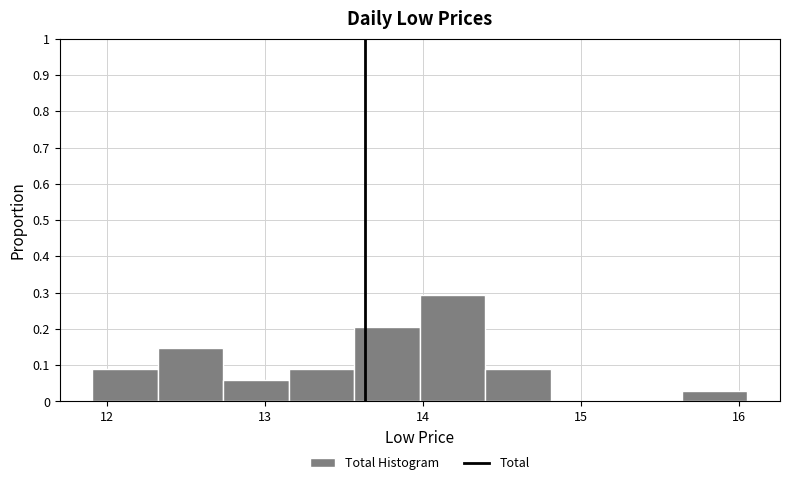

Reading left to right, list every bar in this chart as the range it spans on the x-axis followed by its height. Neither the bar edges nor the heights are printed on the chart, so give them approximately, as read against the axes.

11.9 to 12.3: 0.09
12.3 to 12.7: 0.15
12.7 to 13.2: 0.06
13.2 to 13.6: 0.09
13.6 to 14.0: 0.21
14.0 to 14.4: 0.29
14.4 to 14.8: 0.09
14.8 to 15.2: 0
15.2 to 15.6: 0
15.6 to 16.0: 0.03